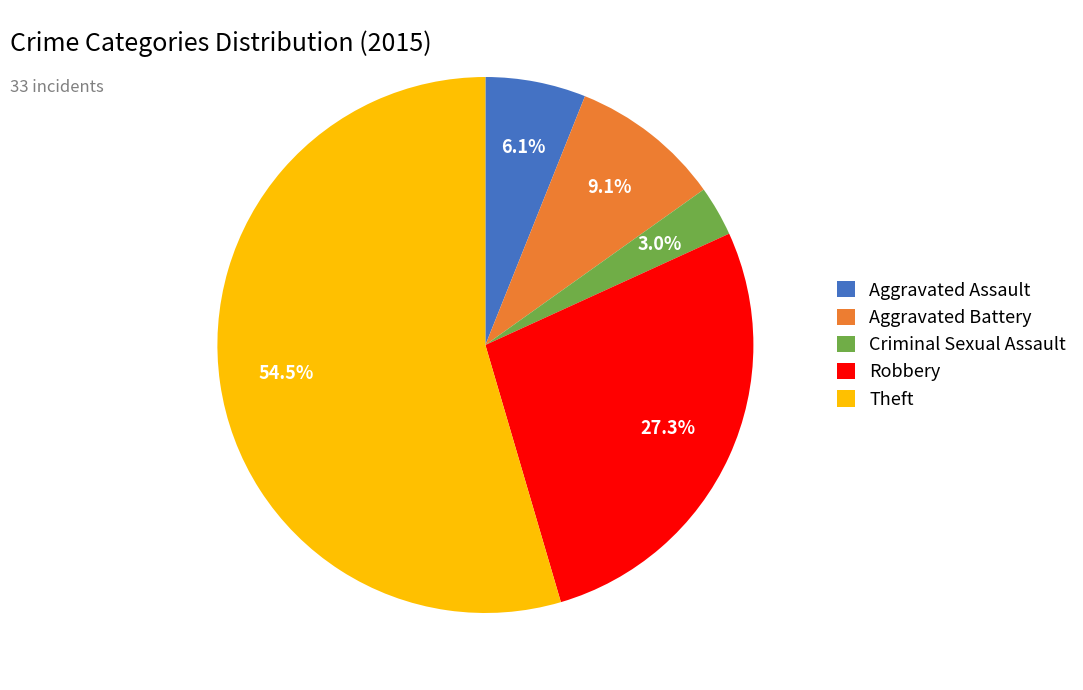

Which category has the biggest portion of the pie?

Theft